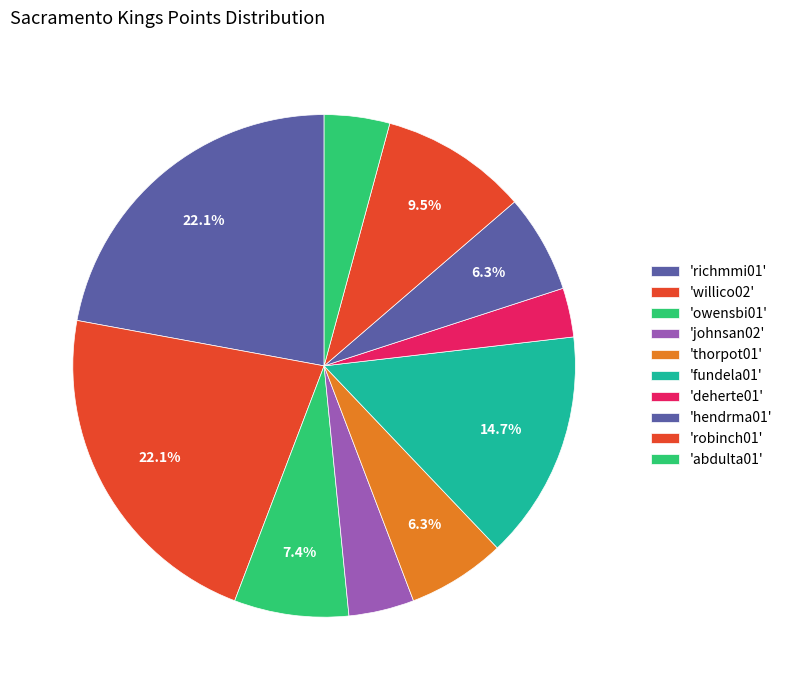

Is there any slice that represents more than half of the pie?

No